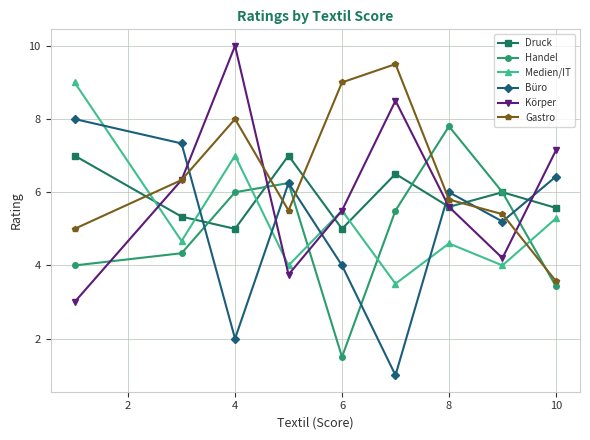

What is the lowest value of the Medien/IT series?

3.5